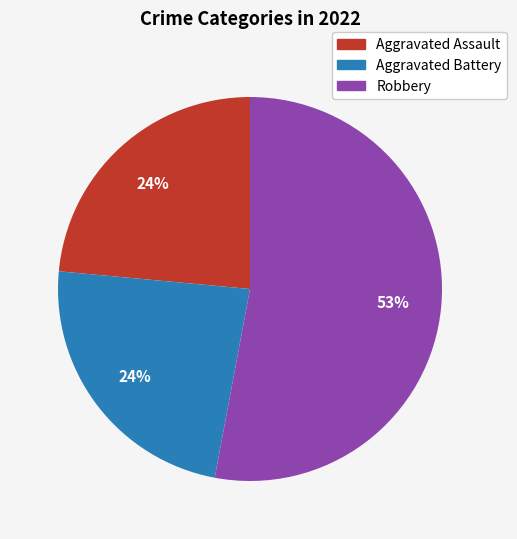

To the nearest percent, what is the average slice percentage?

33%